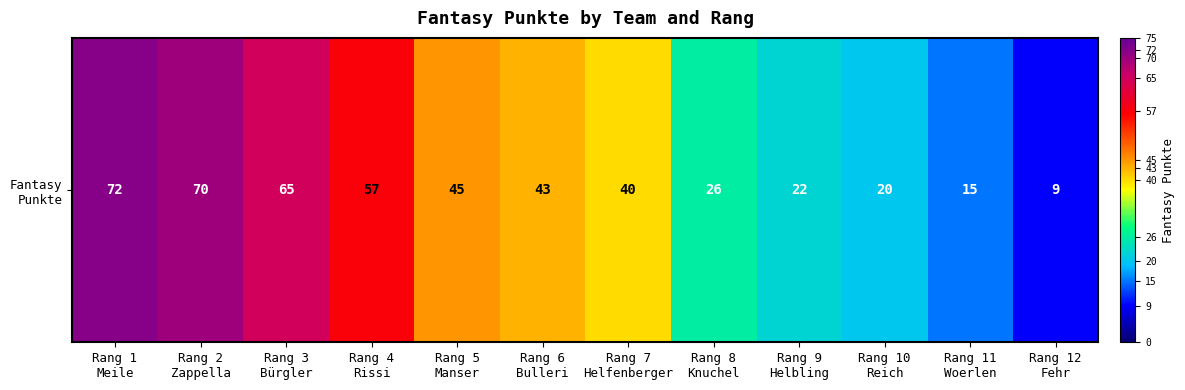

Rank the categories by value from lowest to highest.

Rang 12
Fehr, Rang 11
Woerlen, Rang 10
Reich, Rang 9
Helbling, Rang 8
Knuchel, Rang 7
Helfenberger, Rang 6
Bulleri, Rang 5
Manser, Rang 4
Rissi, Rang 3
Bürgler, Rang 2
Zappella, Rang 1
Meile